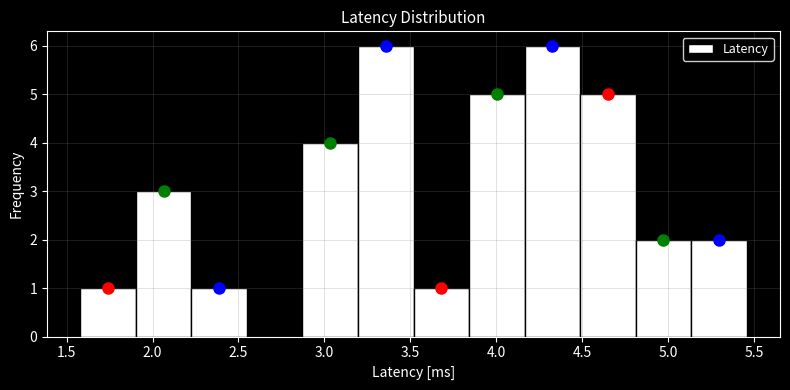

Reading left to right, transcribe this chart: for each bar, give the range it covers on the x-axis and its height. Neither the bar edges nor the heights are printed on the chart, so give them approximately, as read against the axes.

1.60 to 1.90: 1
1.90 to 2.25: 3
2.25 to 2.55: 1
2.55 to 2.85: 0
2.85 to 3.20: 4
3.20 to 3.50: 6
3.50 to 3.85: 1
3.85 to 4.15: 5
4.15 to 4.50: 6
4.50 to 4.80: 5
4.80 to 5.15: 2
5.15 to 5.45: 2